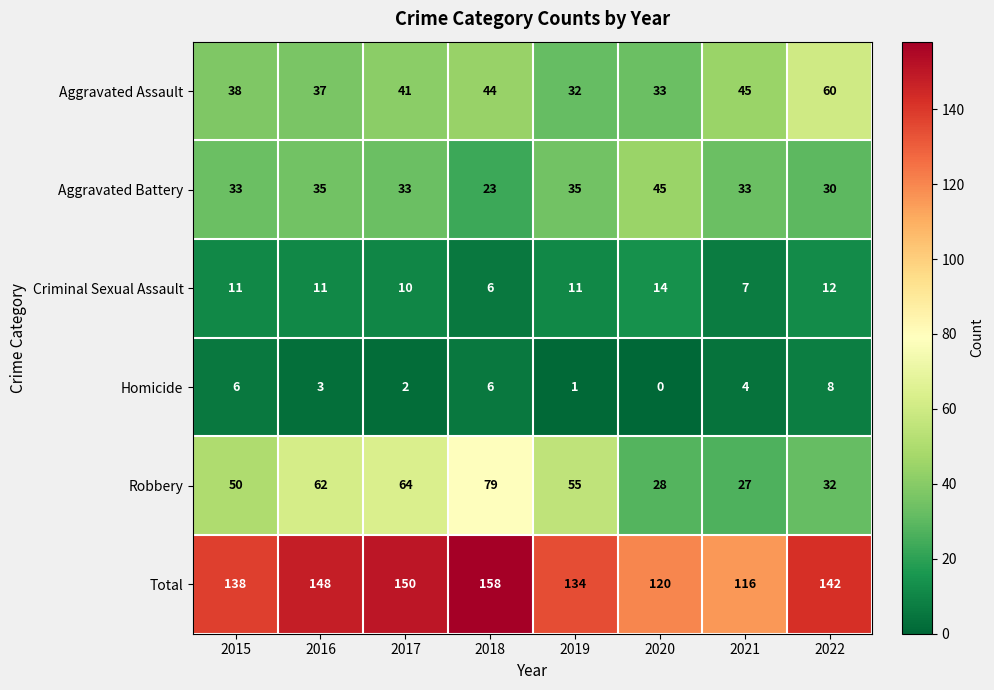

Which series changed the most between 2018 and 2022?

Robbery